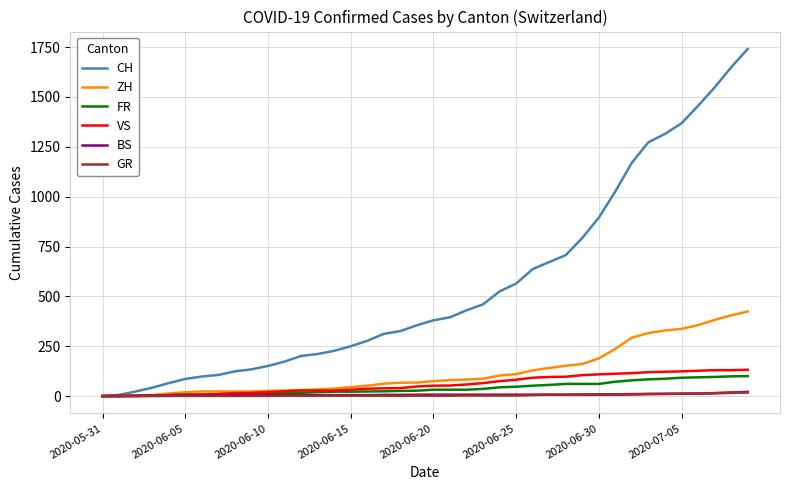

Which series has the largest total across all categories?

CH